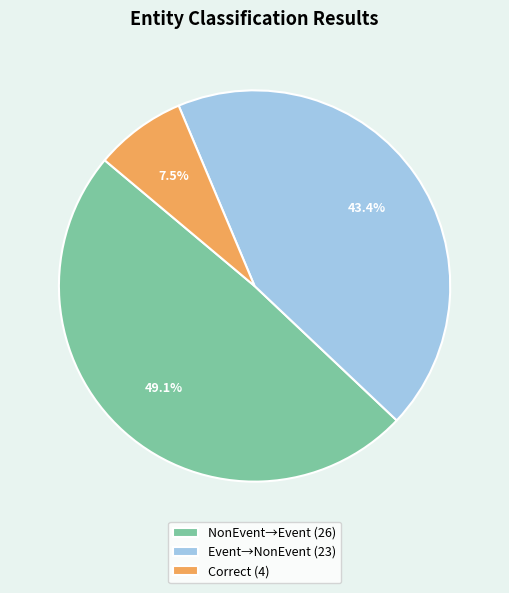

What is the total percentage of Correct (4) and NonEvent→Event (26)?

56.6%